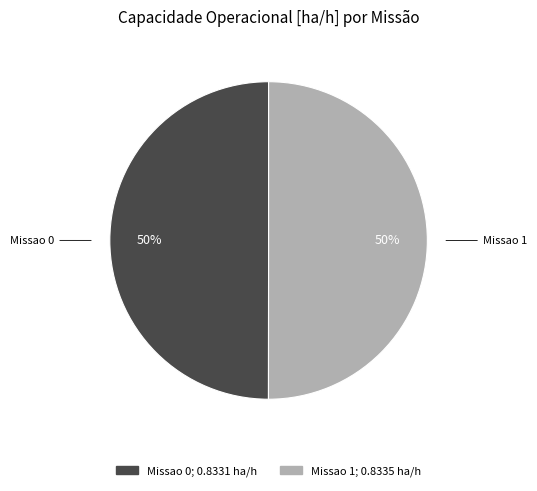

True or false: Missao 1 accounts for 55% of the total.

False